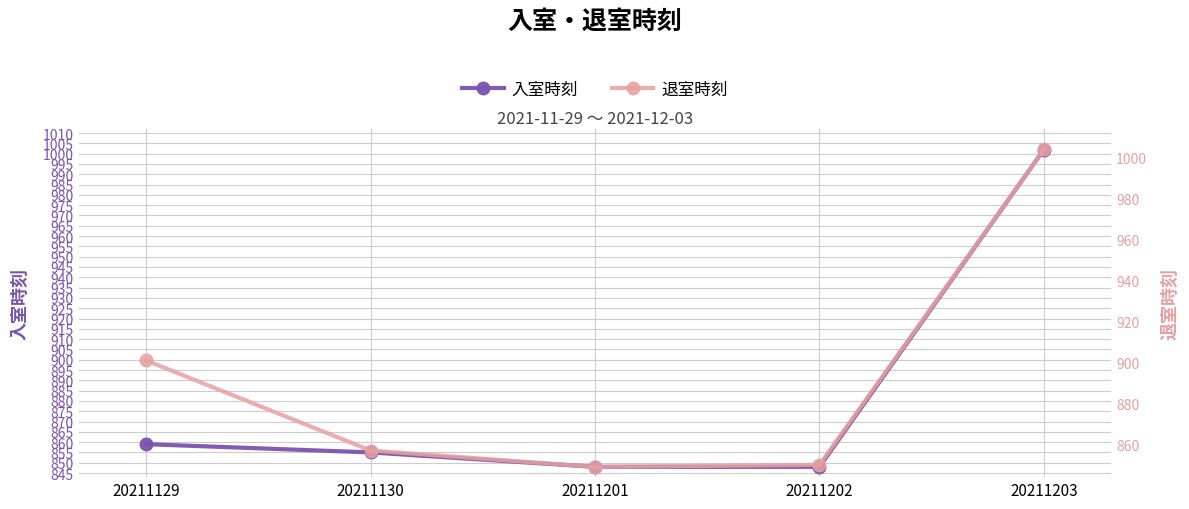

At how many categories does at least one series exceed 989?

1